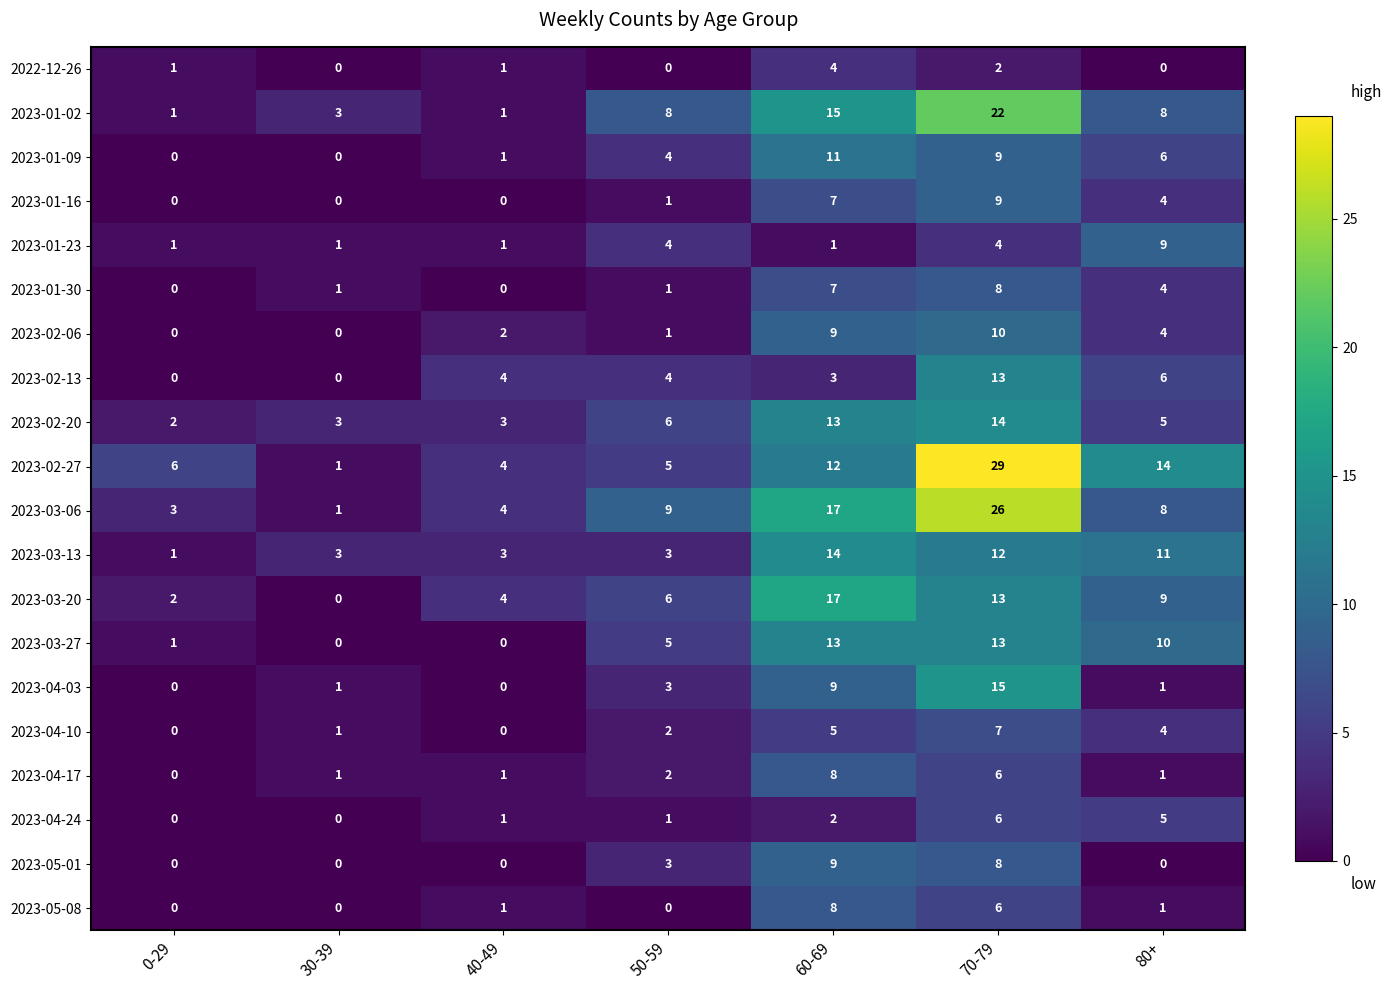

What is the sum of all 2023-03-13 values?

47